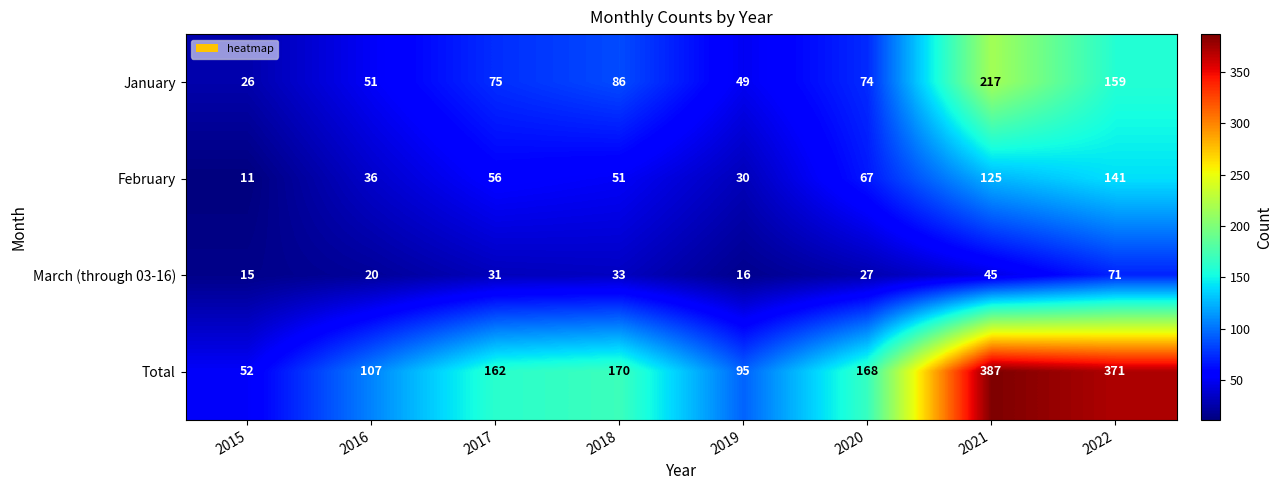

Which category has the highest value across all series?

2021